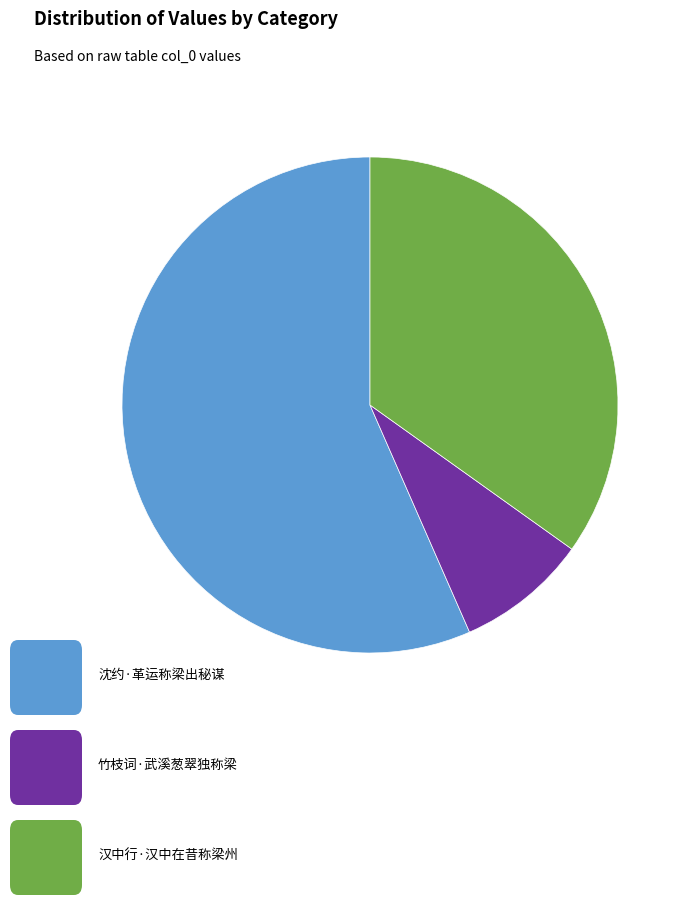

Is there a majority slice in this chart?

Yes